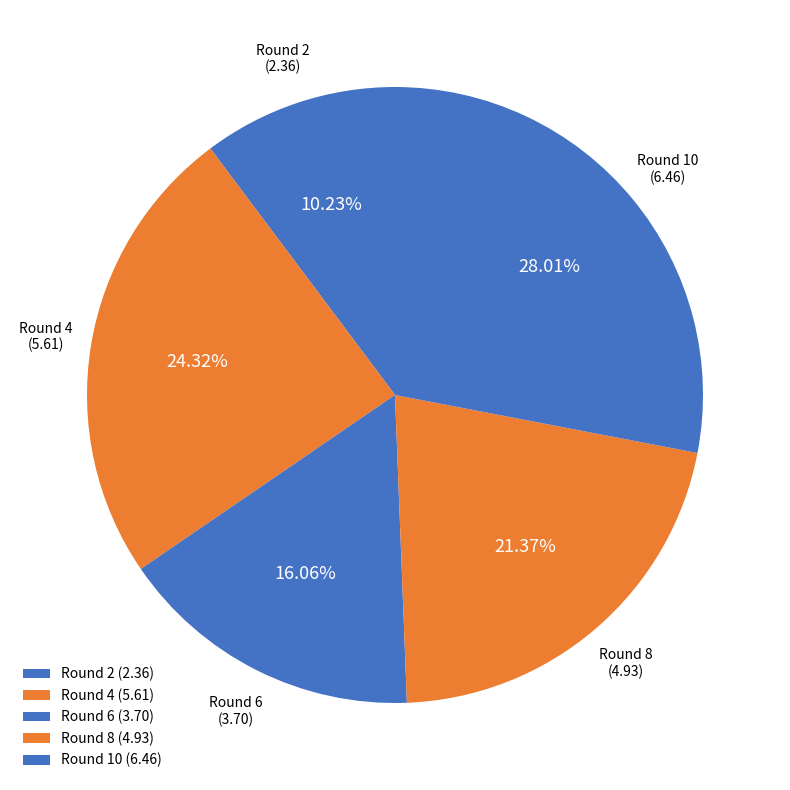

Between Round 4 and Round 8, which is larger?

Round 4